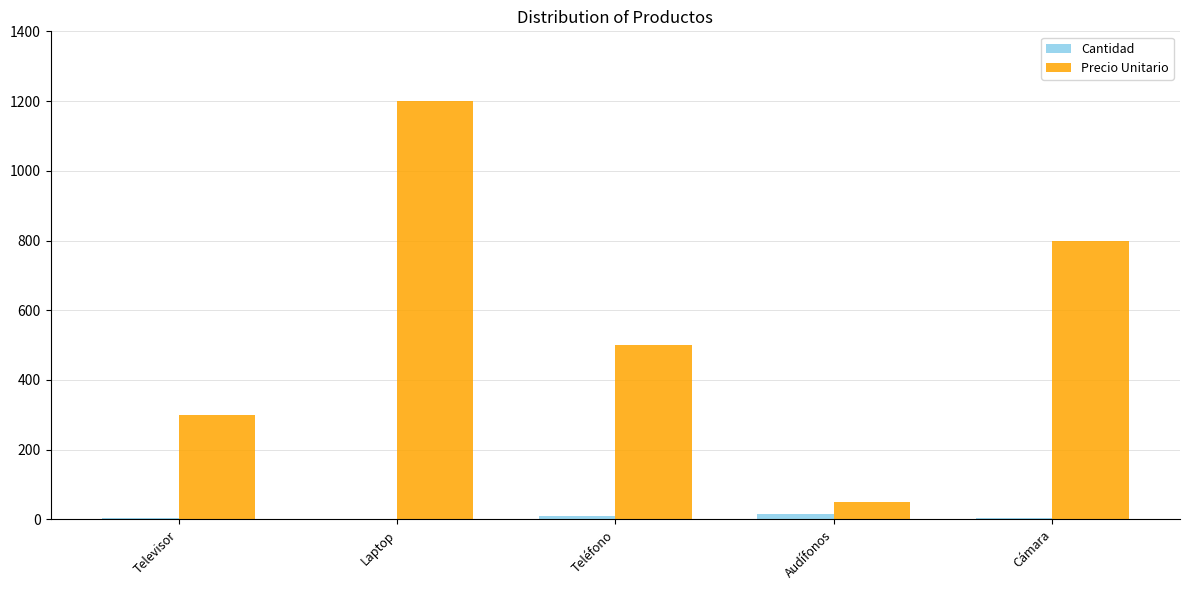

At which category is the sum across all series the highest?

Laptop